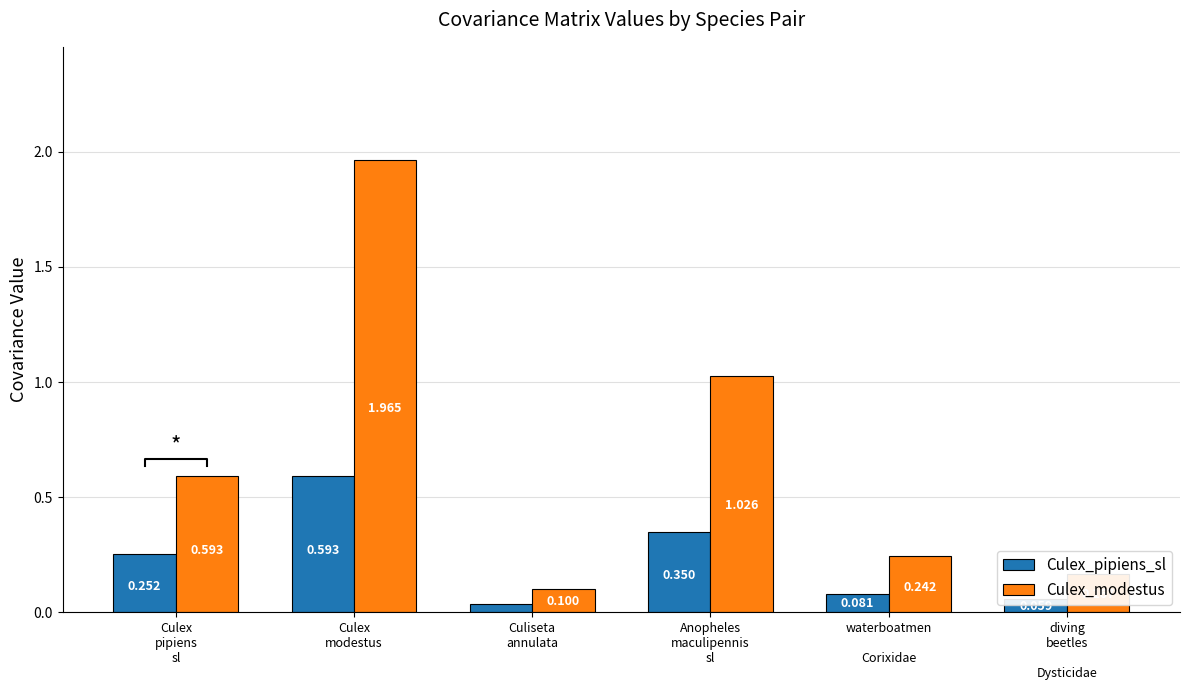

Is it true that Culex_pipiens_sl equals 0.3 at Culex
pipiens
sl?

False